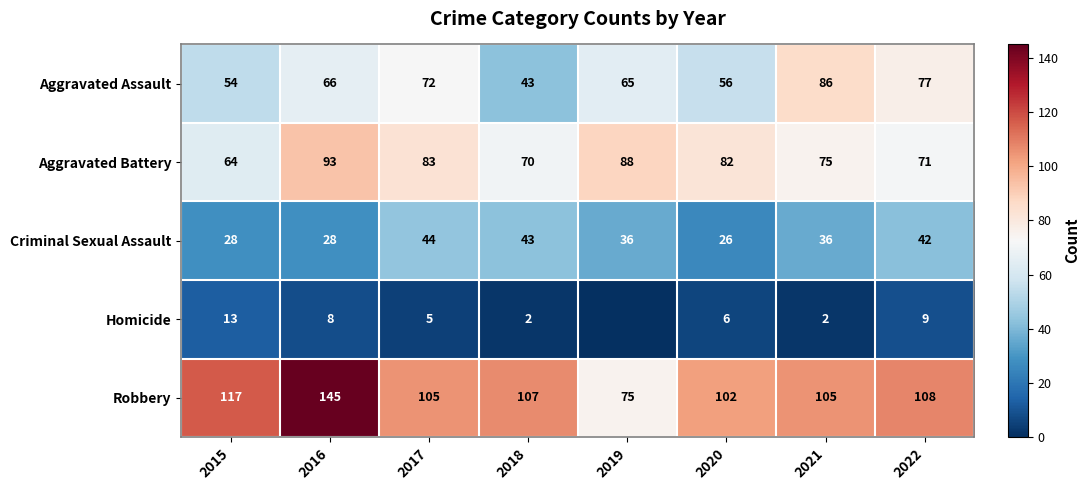

Which category has the highest value in the Criminal Sexual Assault series?

2017